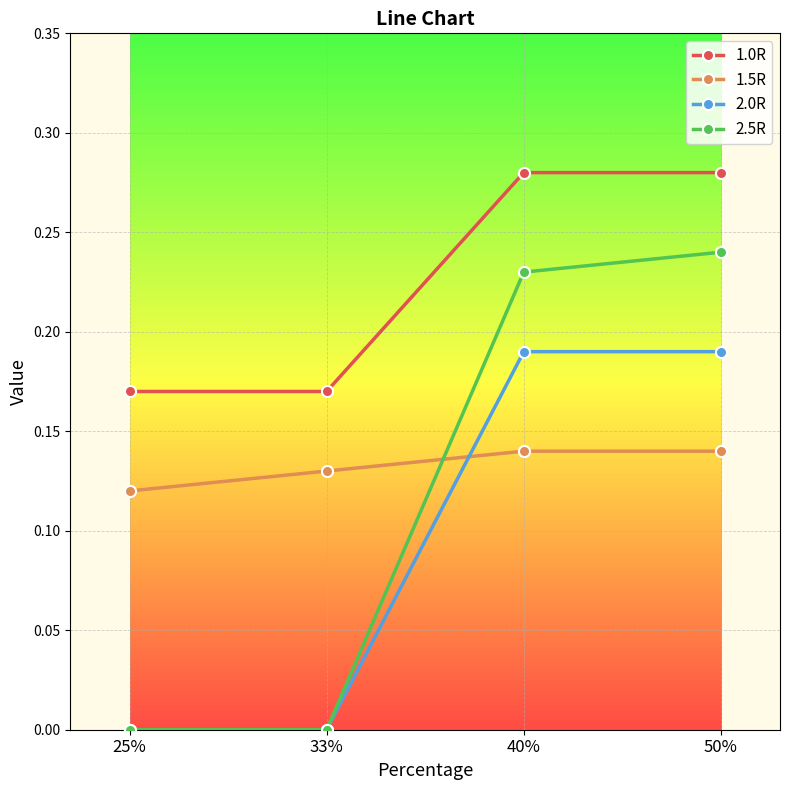

List the series in order of their peak value, lowest first.

1.5R, 2.0R, 2.5R, 1.0R